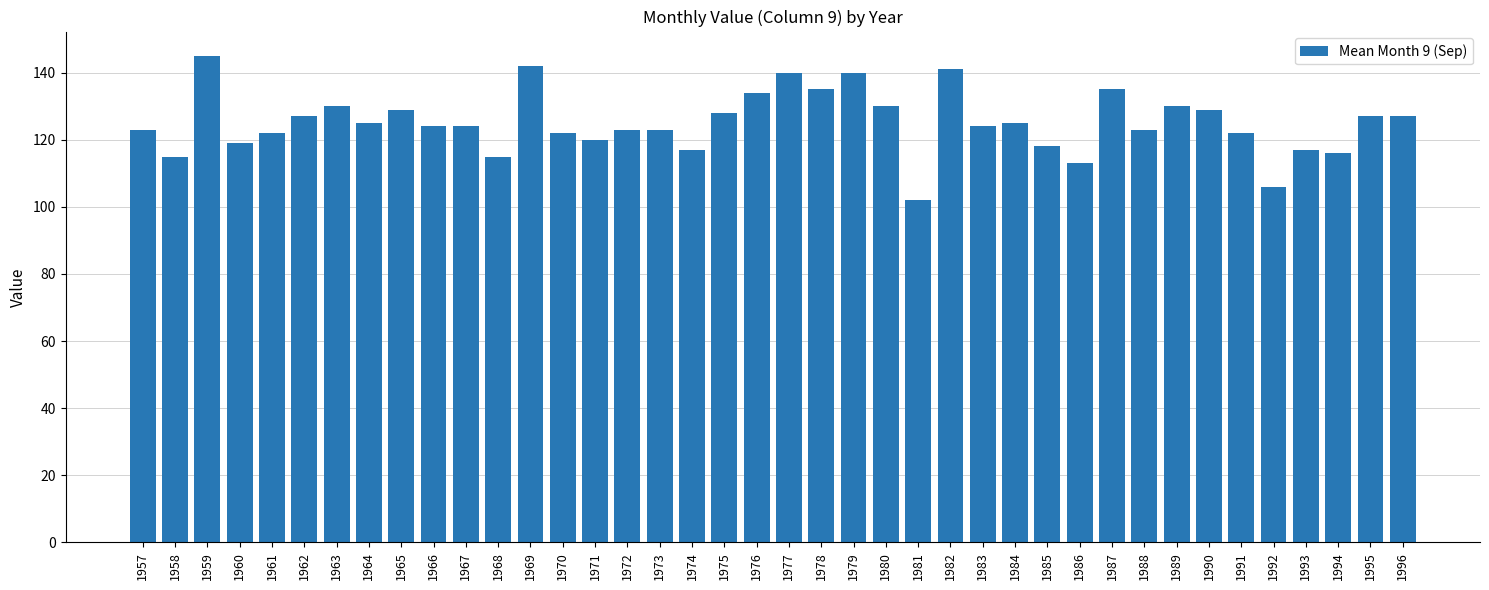

How many bars are there in total?

40